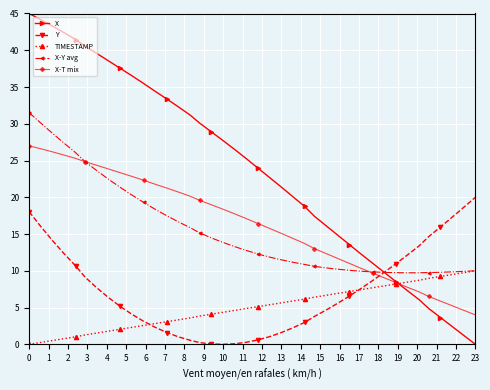

Which series has the widest spread of values?

X